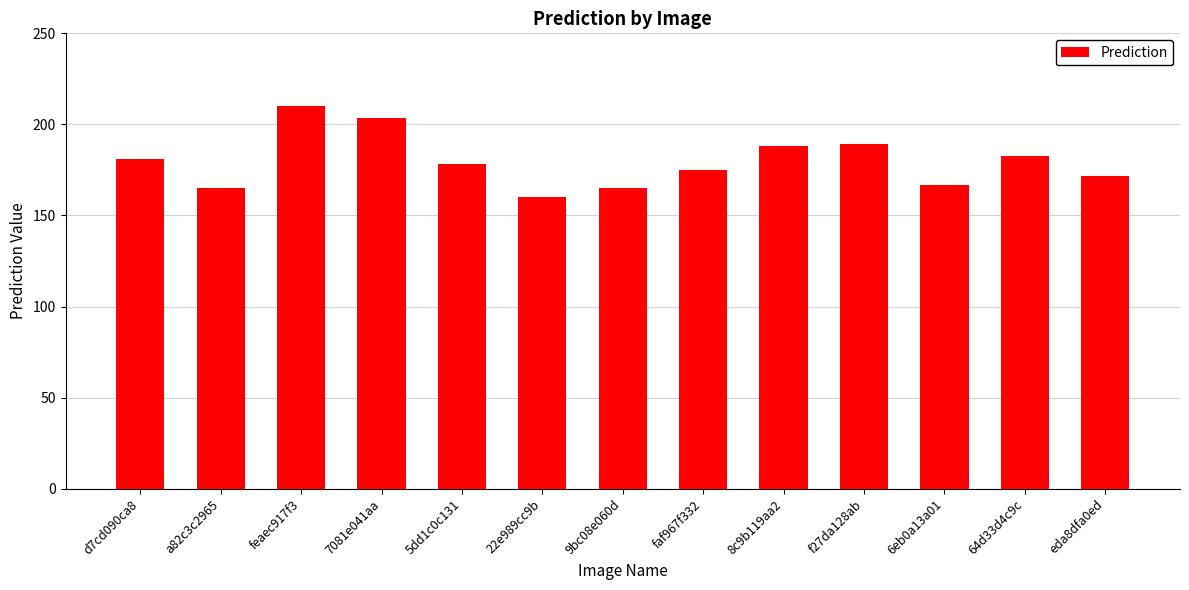

What value does the data have at 64d33d4c9c?

182.8